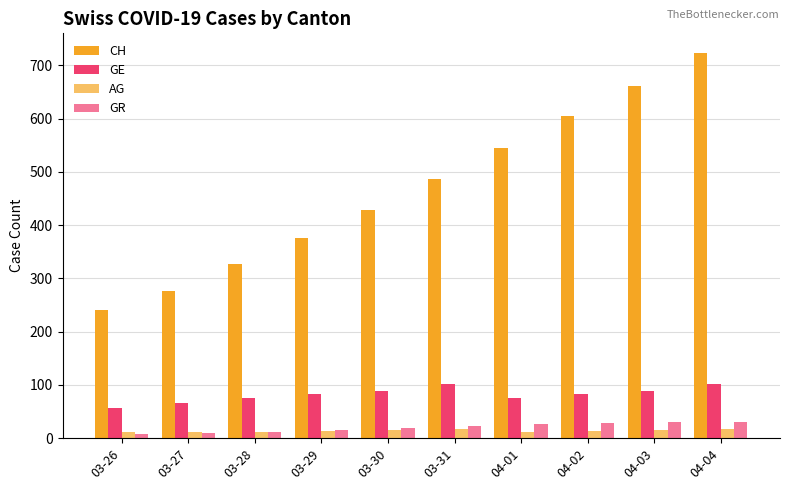

The GR series shows 8 at 03-26. True or false?

True